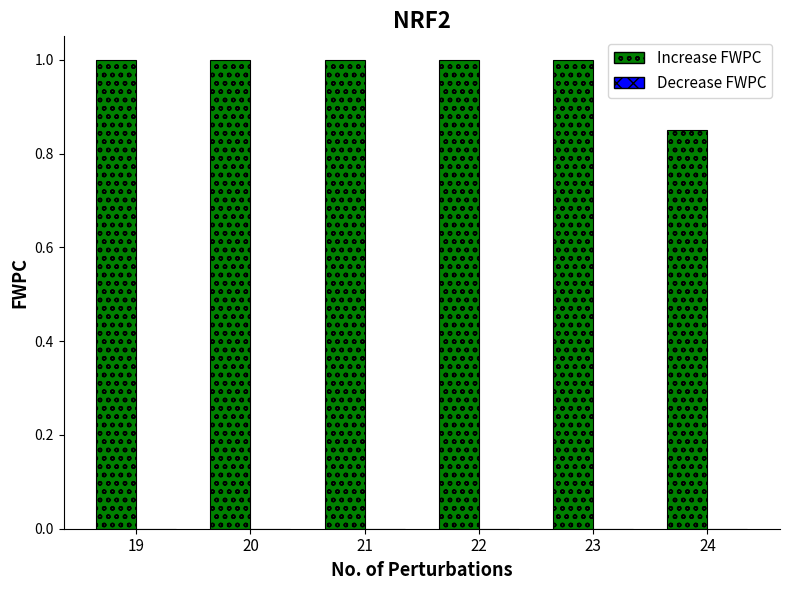

The chart shows a value of 0.2 at 24. True or false?

False